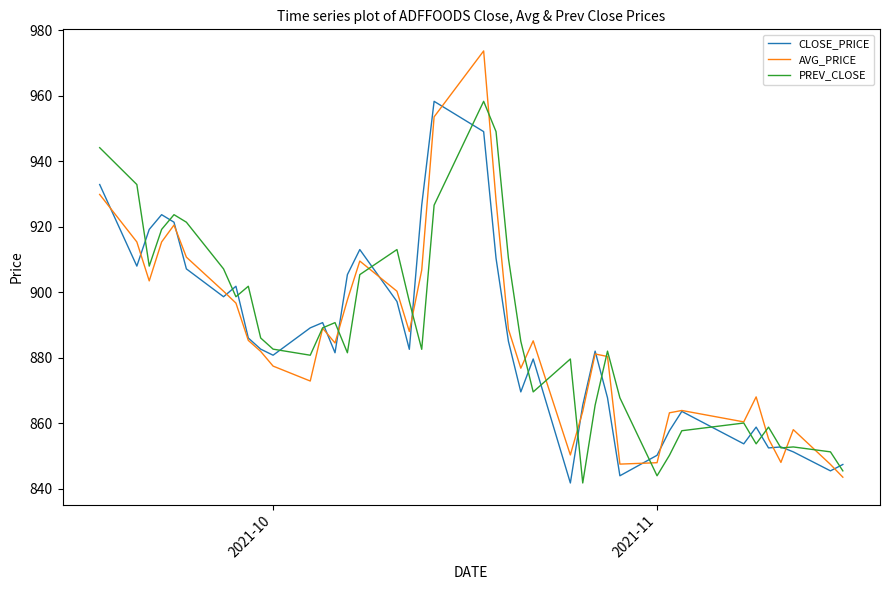

How many categories are shown in the chart?

40